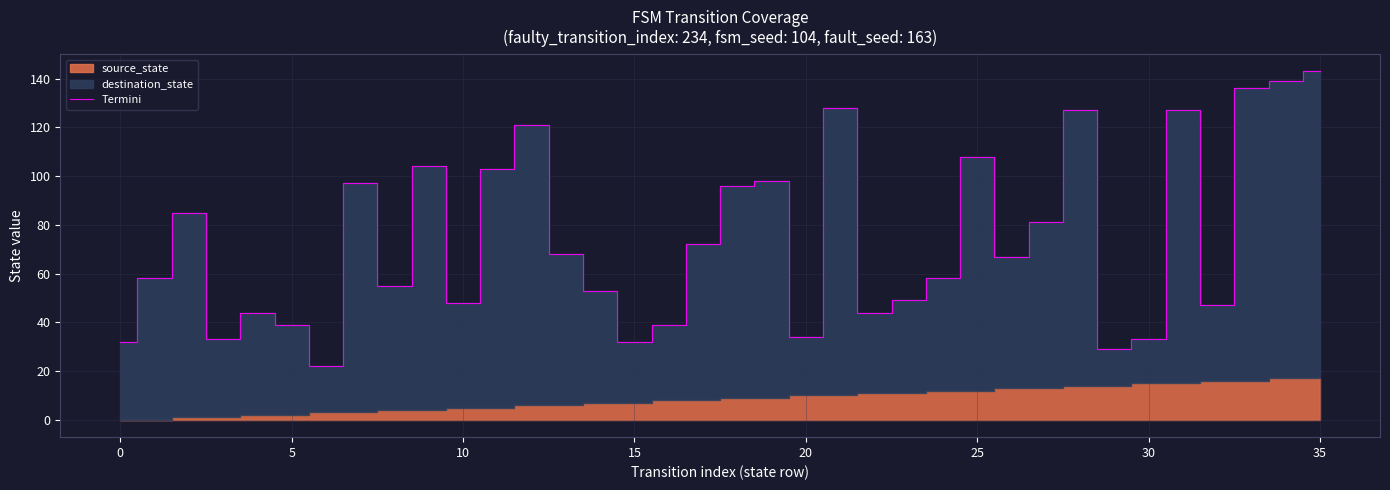

What is the sum of the values at 18 and 35?

239